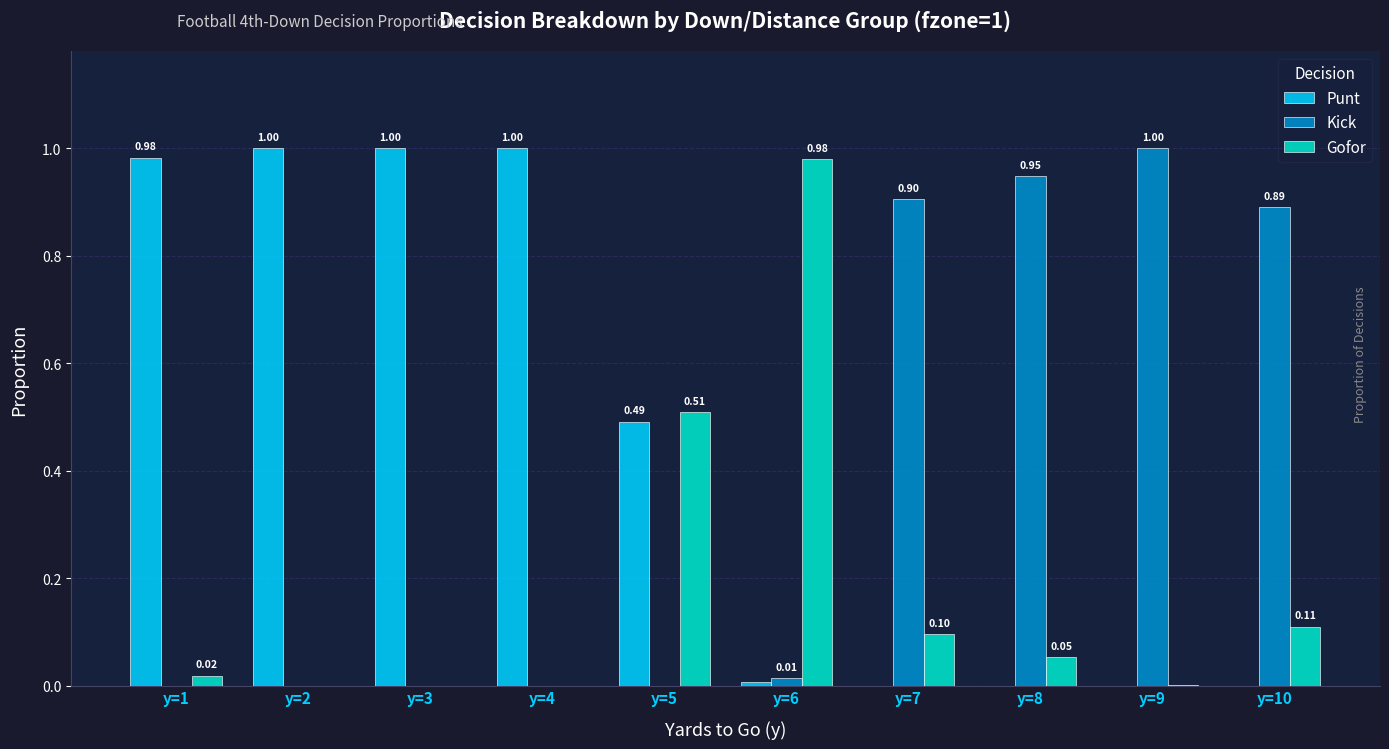

Which category has the highest value in the Kick series?

y=9